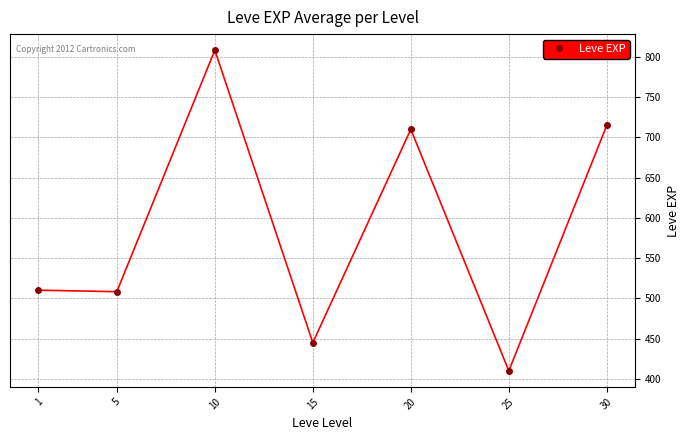

Which category has the highest value across all series?

10